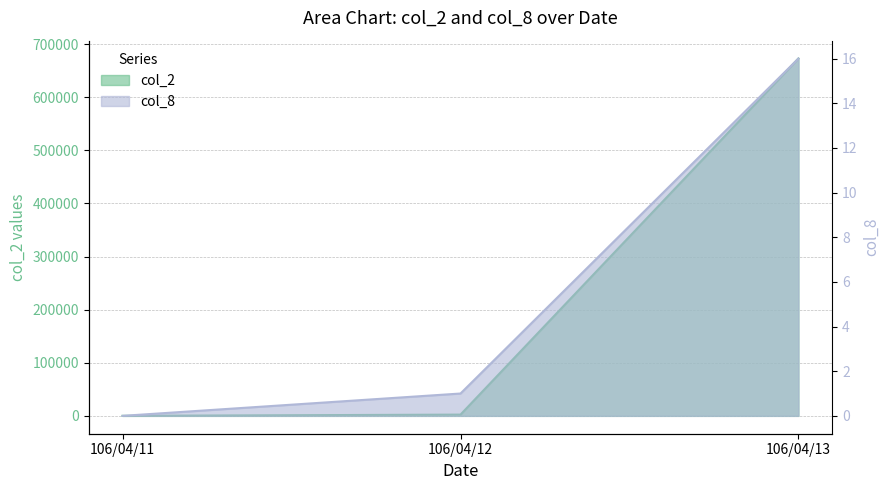

Reading right to left, transcribe all the data shown in this chart.

col_2: 672750	2350	0
col_8: 16	1	0